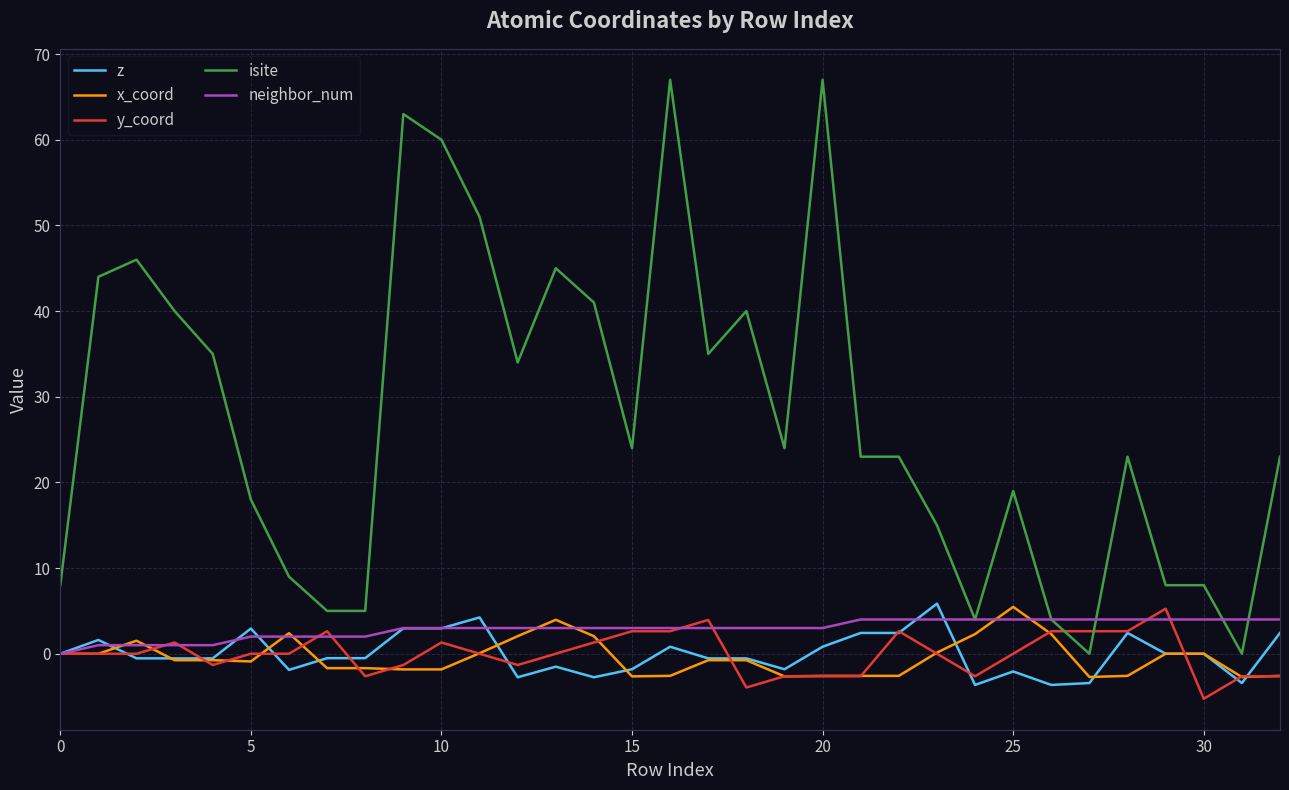

Which series has the largest total across all categories?

isite